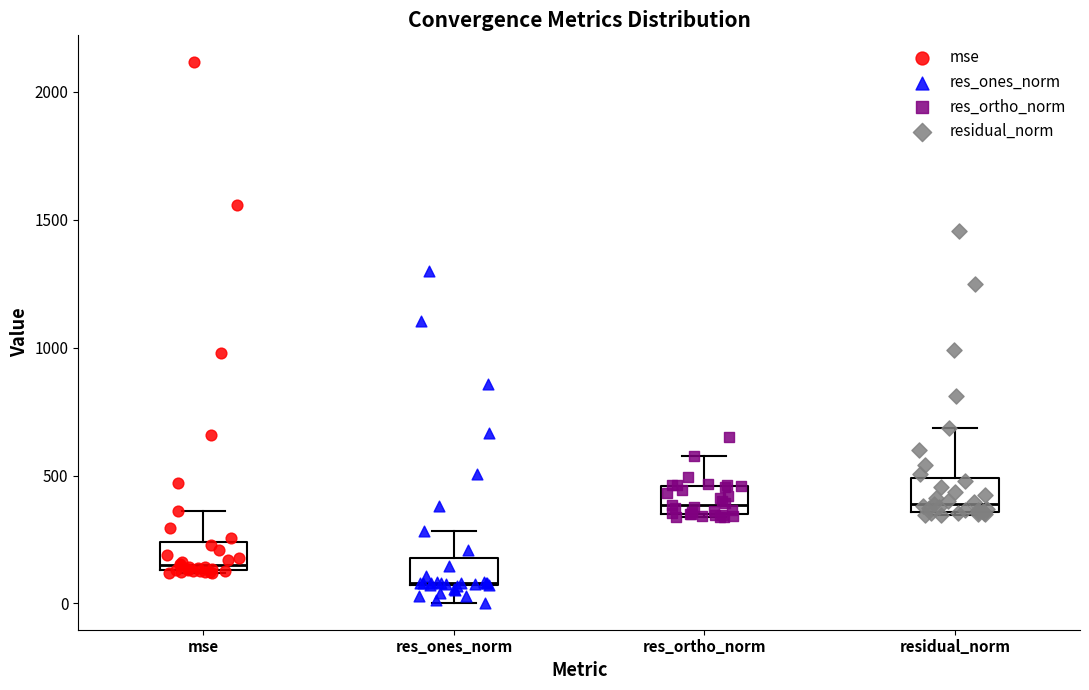

Reading left to right, transcribe this box plot: for each box, give where its median line is, the range the box spans, and where its two whiskers end, as read against the y-axis. The values are not printed on the chart, so give them approximately, as read against the axis.

mse: median 150 (just above the box's lower edge), box 150 to 250, whiskers 100 to 350
res_ones_norm: median 100, box 50 to 200, whiskers 0 to 300
res_ortho_norm: median 400, box 350 to 450, whiskers 350 to 600
residual_norm: median 400, box 350 to 500, whiskers 350 to 700